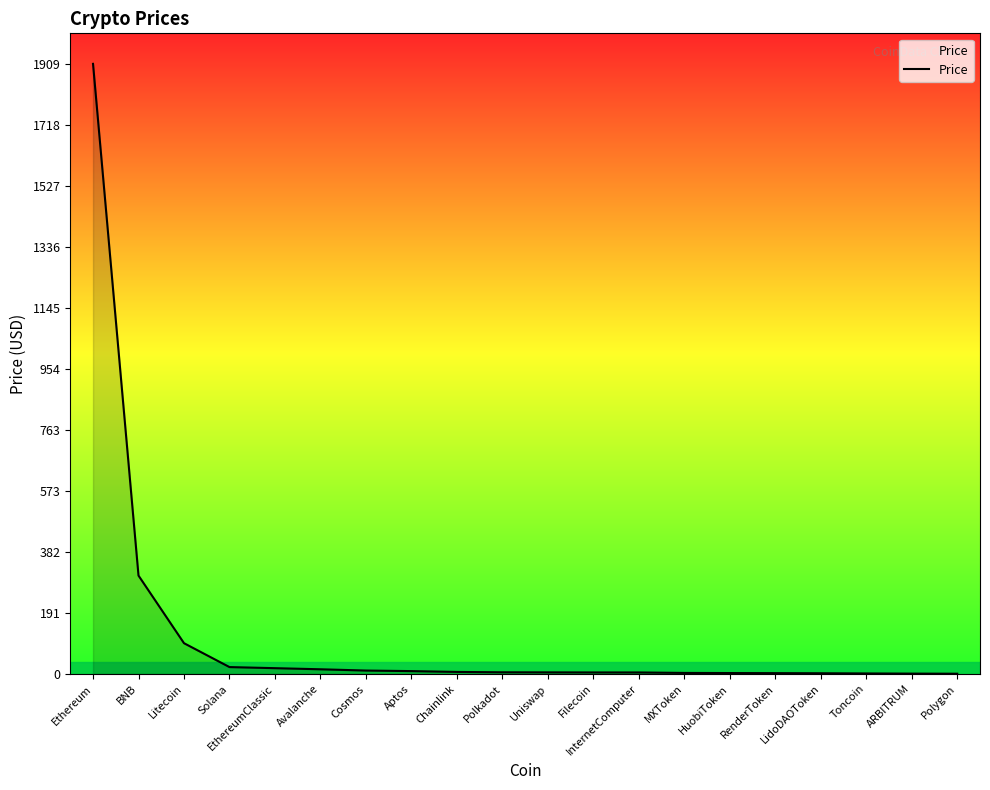

What is the difference between the maximum and minimum values?

1907.7